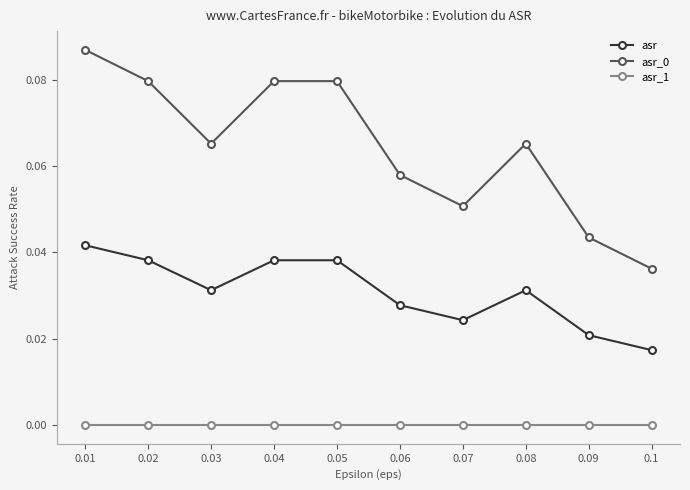

Is it true that asr_1 equals 0.0 at 0.04?

True